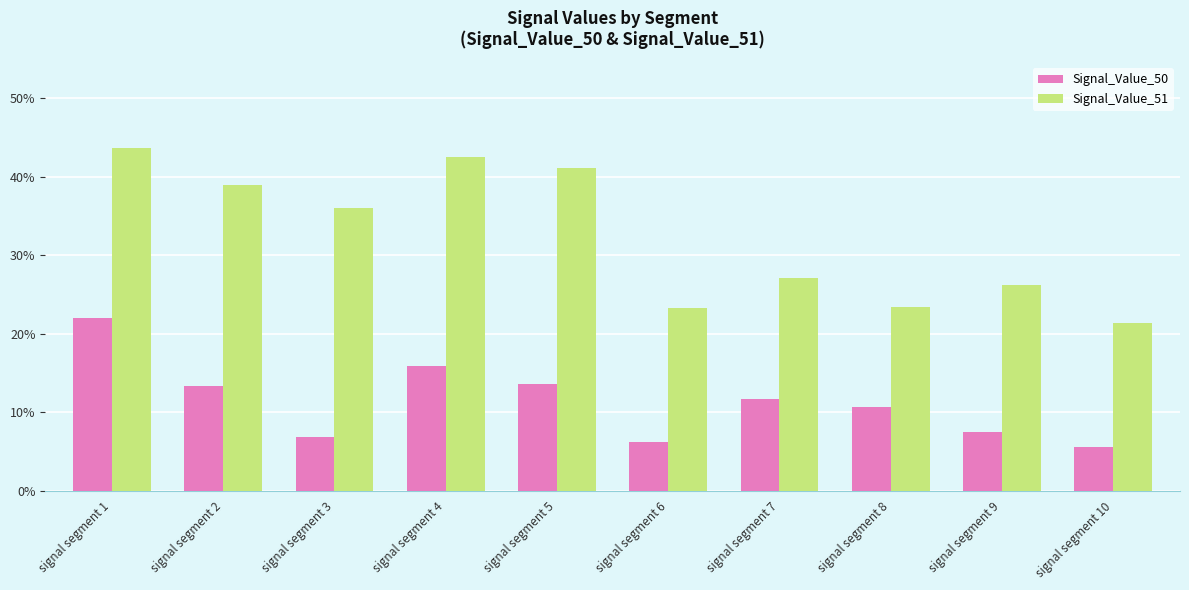

At how many categories does at least one series exceed 0?

10